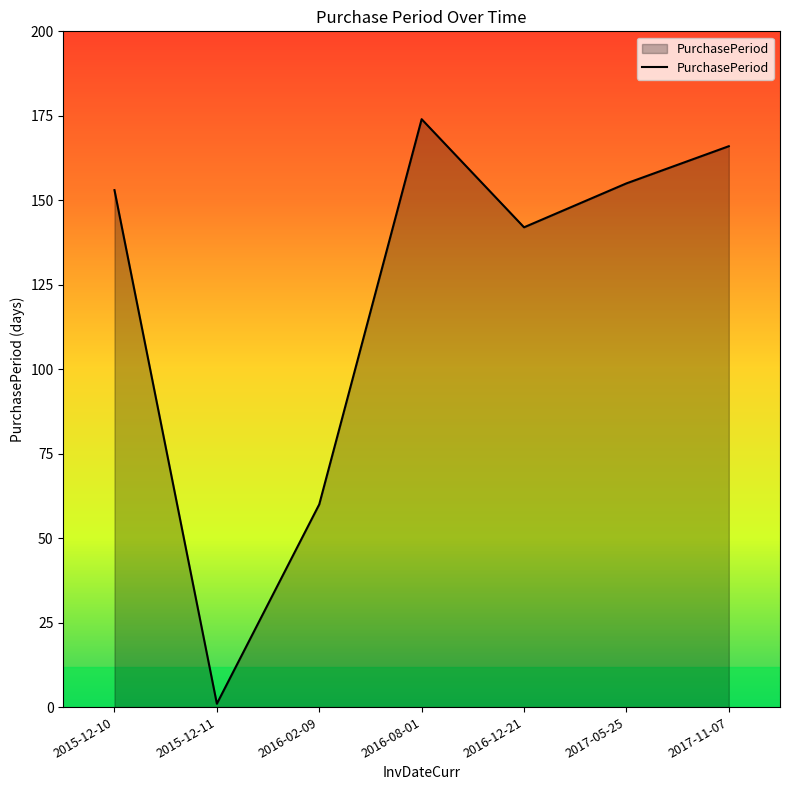

The chart shows a value of 166 at 2017-11-07. True or false?

True